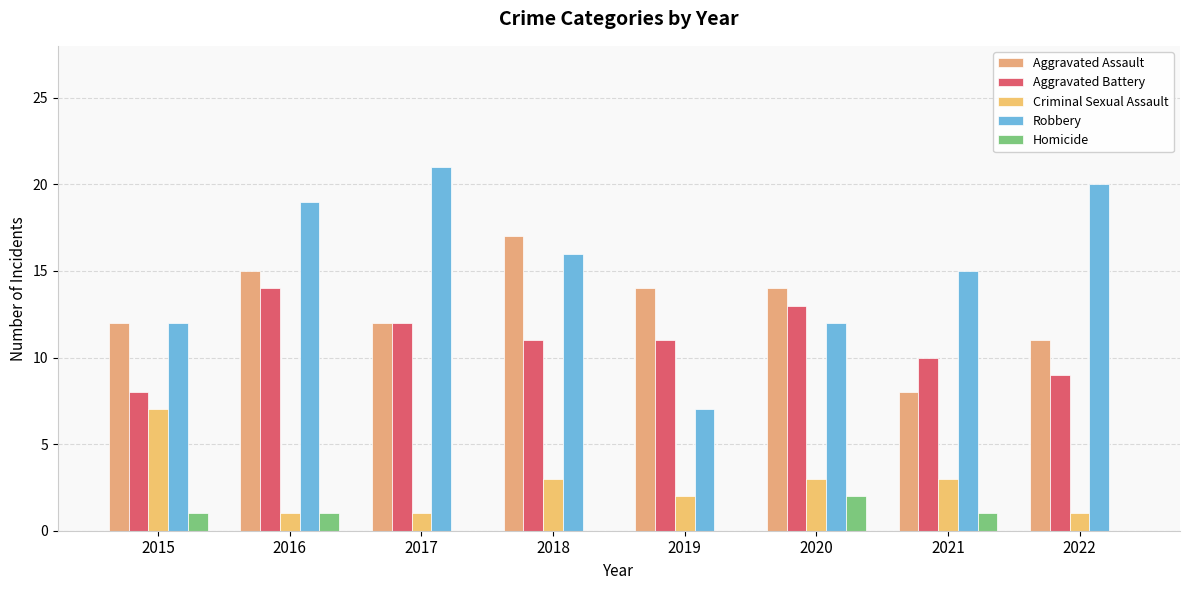

At which label is Robbery closest to 14?

2021